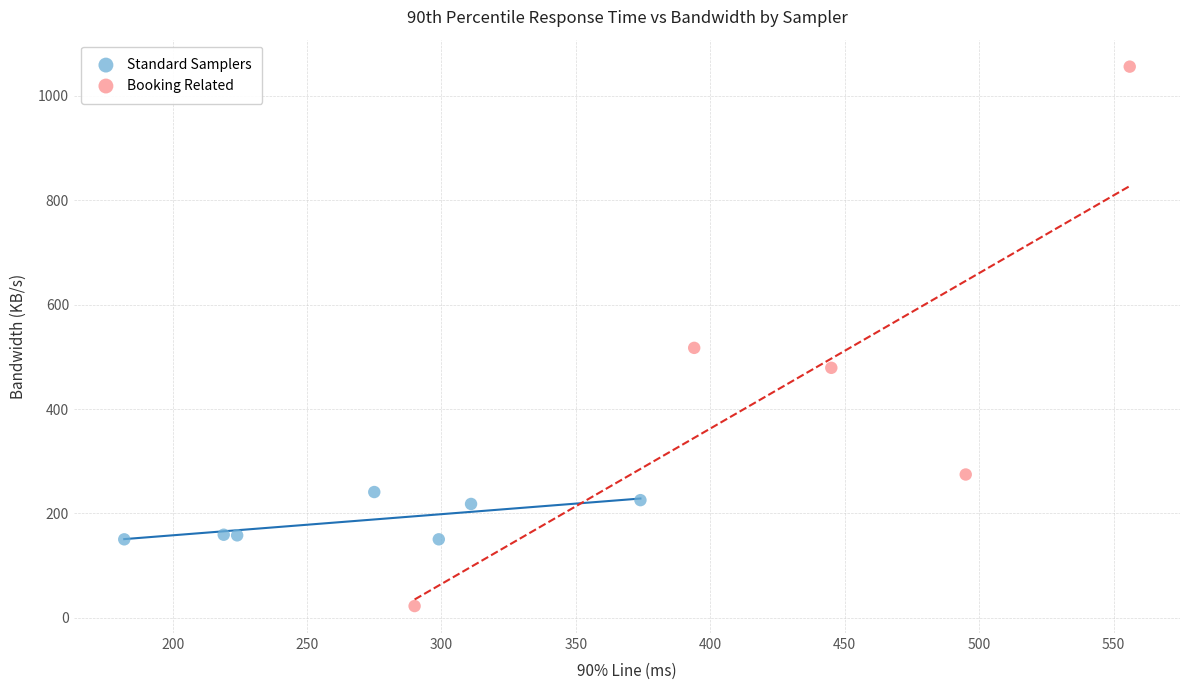

What are all the series names shown in the legend?

Standard Samplers, Booking Related